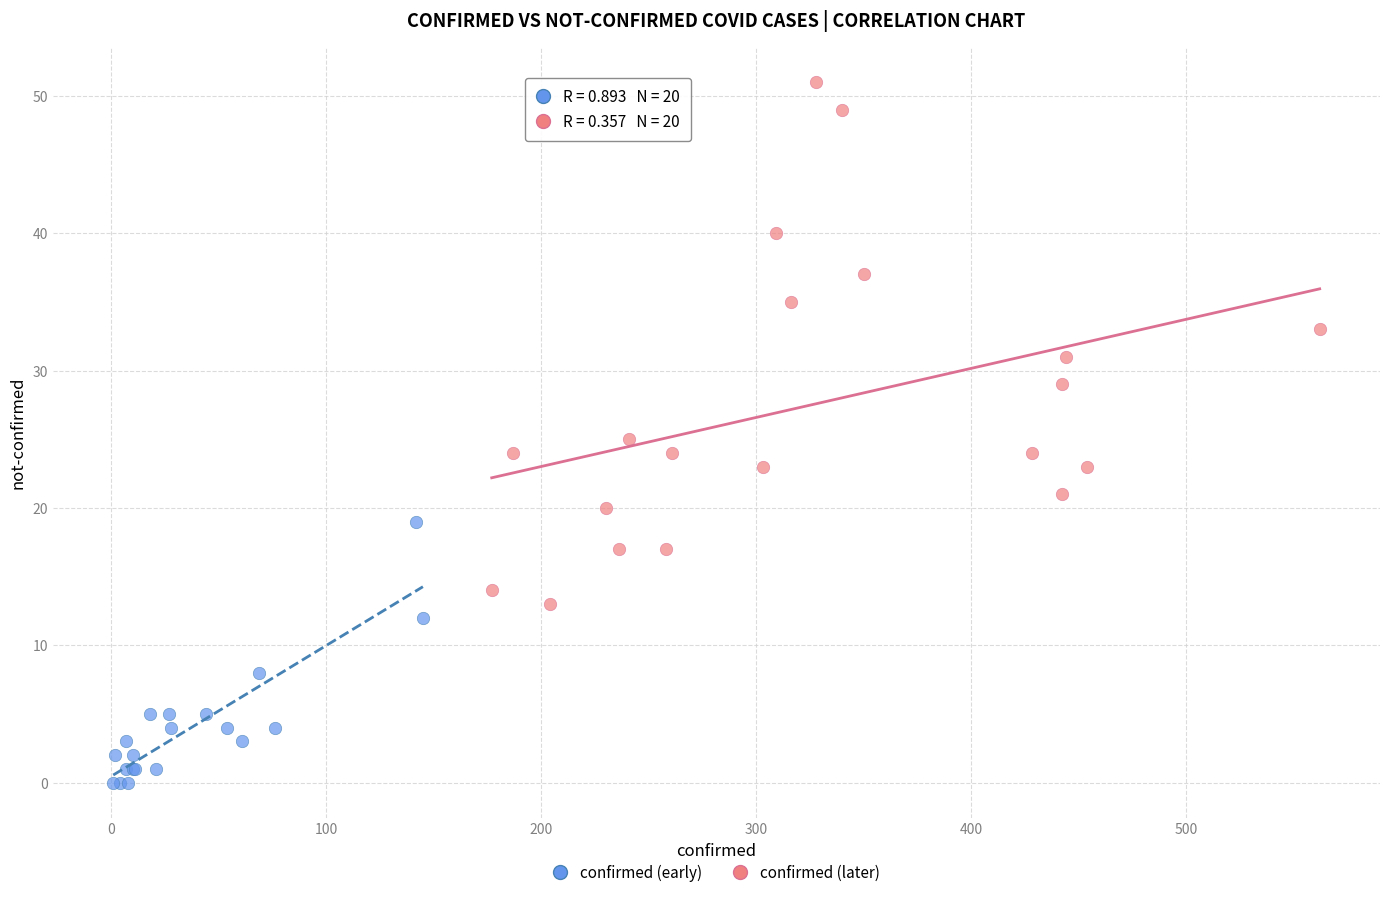

Which series reaches the maximum Y coordinate?

confirmed (later)